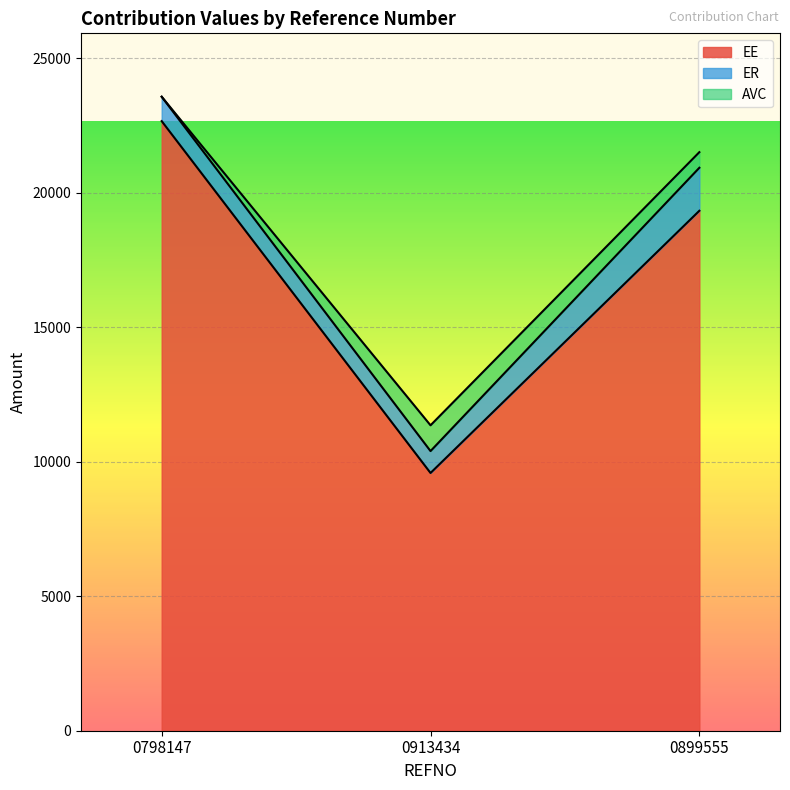

At which category does the chart reach its minimum across all series?

0798147